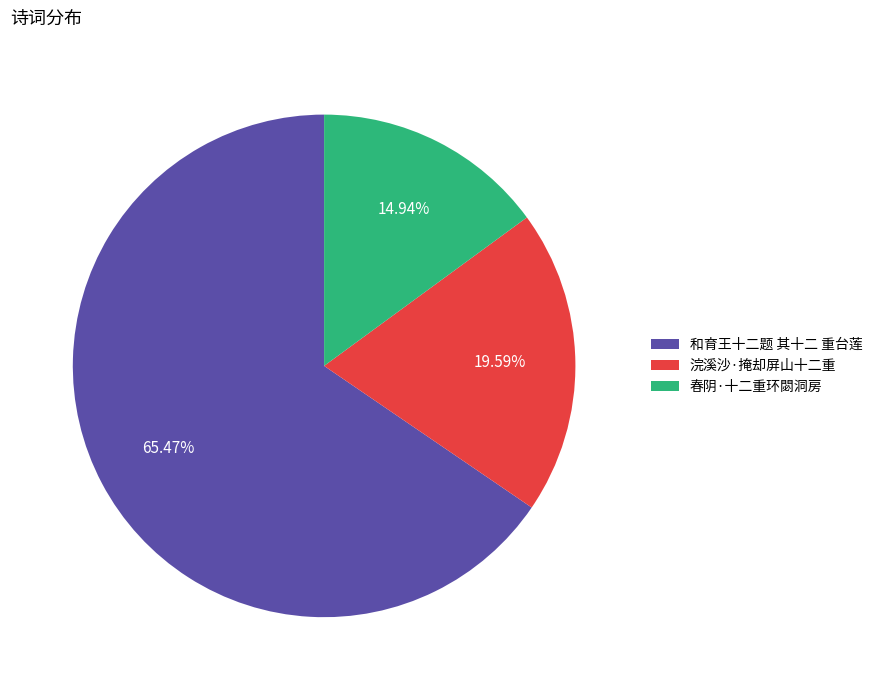

Is there any slice that represents more than half of the pie?

Yes